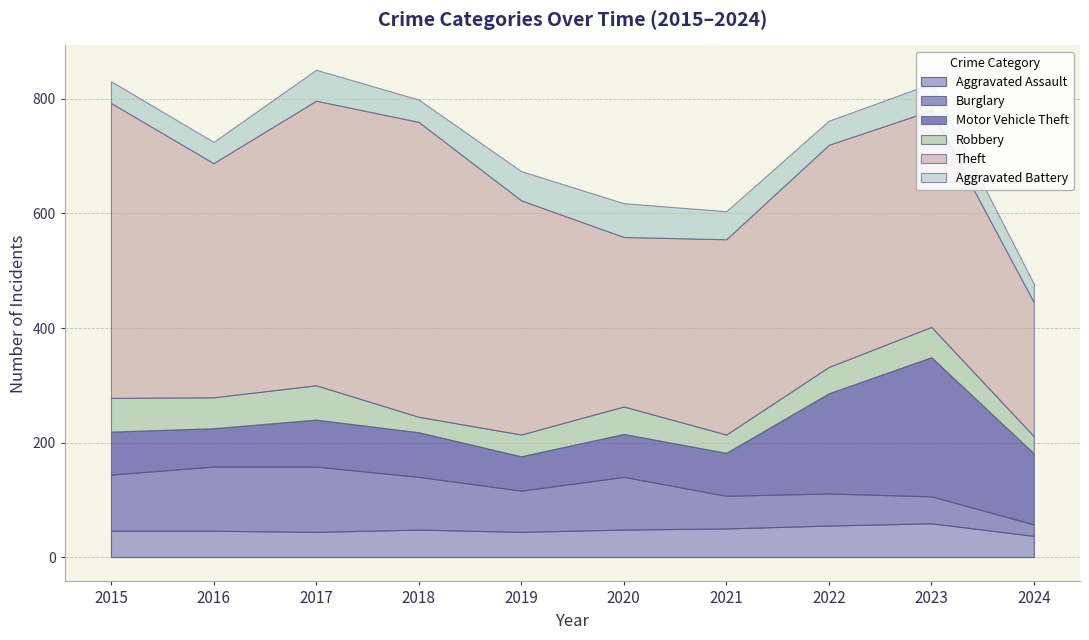

What is the lowest value of the Robbery series?

27